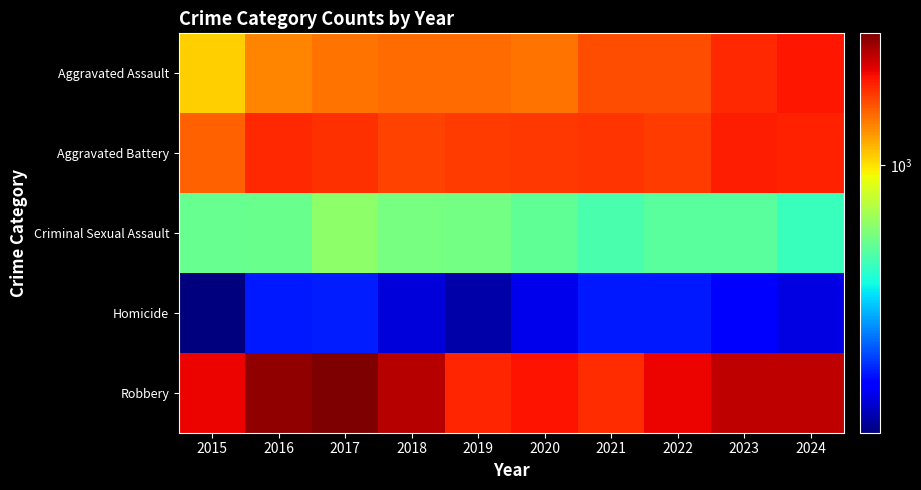

At which category is the sum across all series the highest?

2017